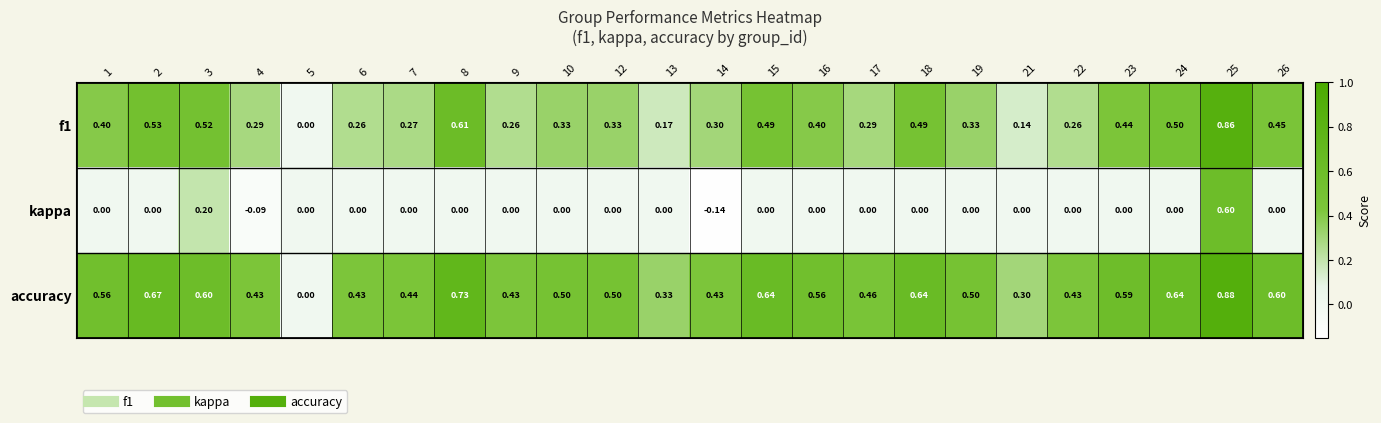

Which series has the widest spread of values?

accuracy